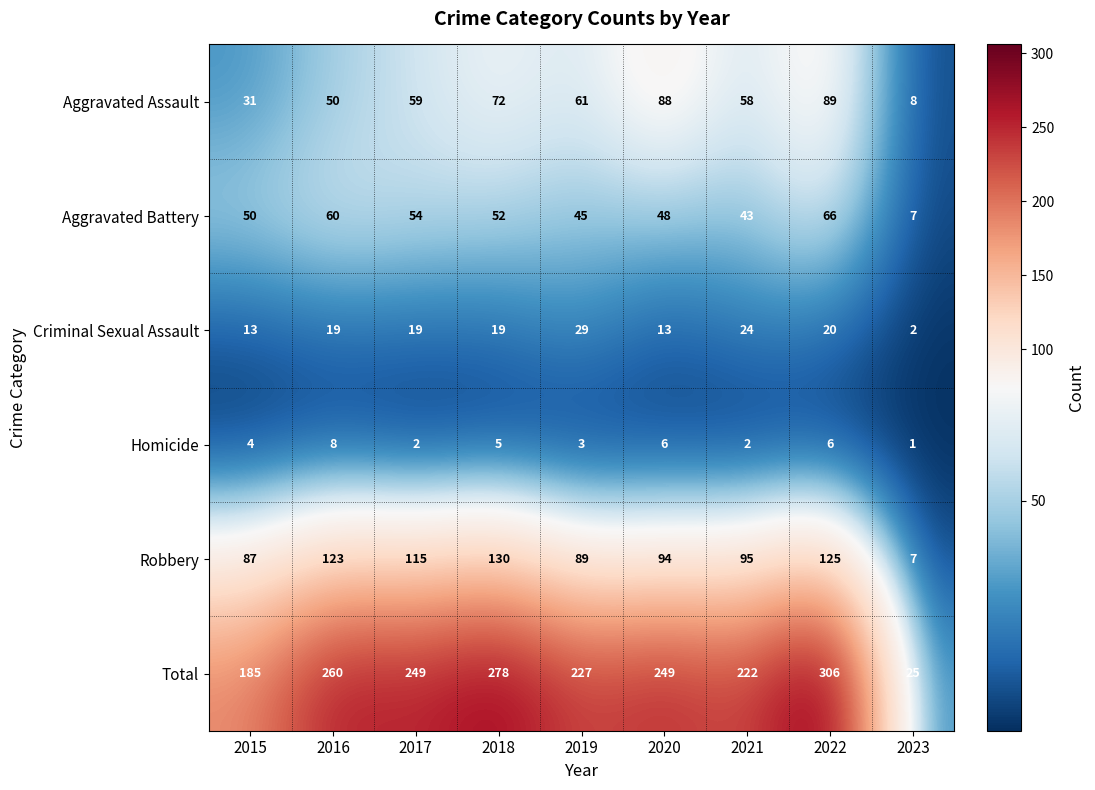

What is the spread (max minus min) of values at 2019?

224